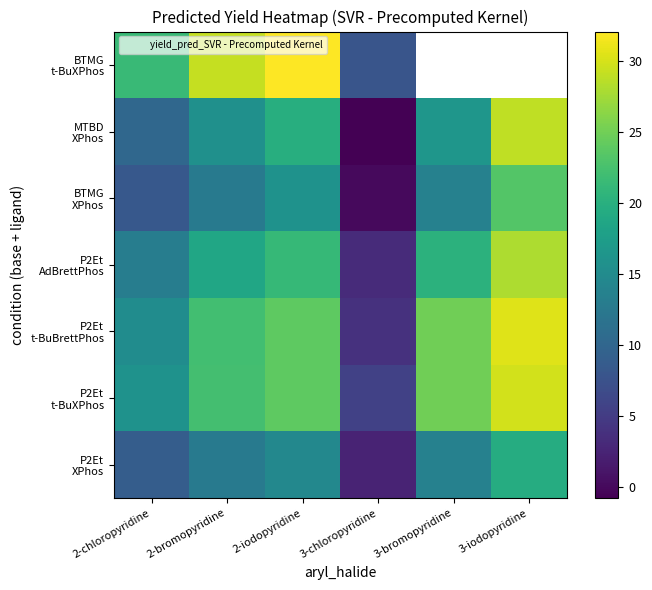

What is the difference between the highest and lowest values at 3-bromopyridine?

11.3